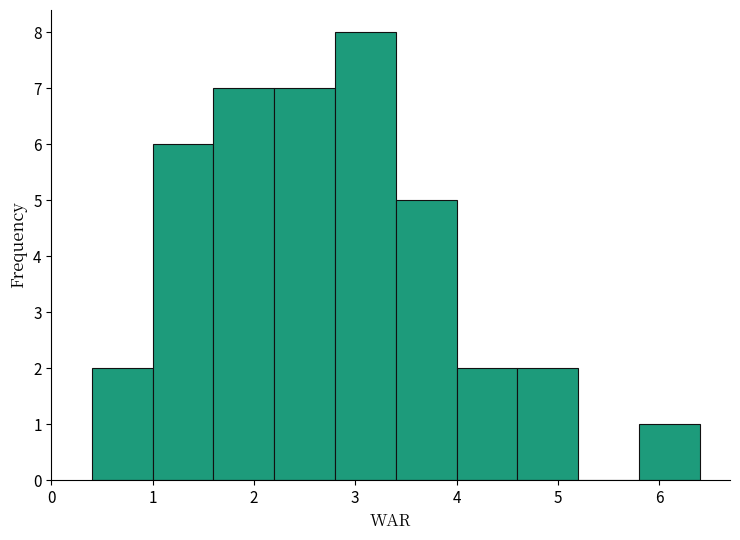

Reading left to right, list every bar in this chart as the range it spans on the x-axis followed by its height. The values are not printed on the chart, so give them approximately, as read against the axis.

0.4 to 1.0: 2
1.0 to 1.6: 6
1.6 to 2.2: 7
2.2 to 2.8: 7
2.8 to 3.4: 8
3.4 to 4.0: 5
4.0 to 4.6: 2
4.6 to 5.2: 2
5.2 to 5.8: 0
5.8 to 6.4: 1